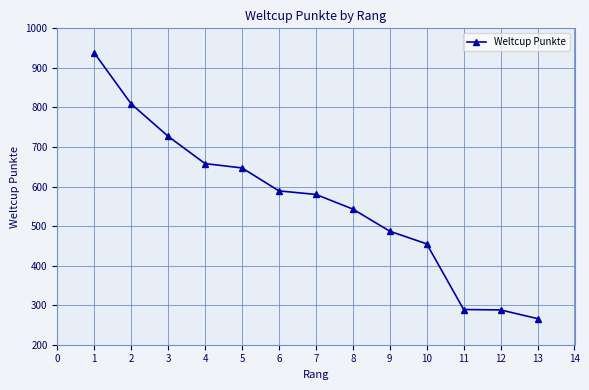

What is the average value?

560